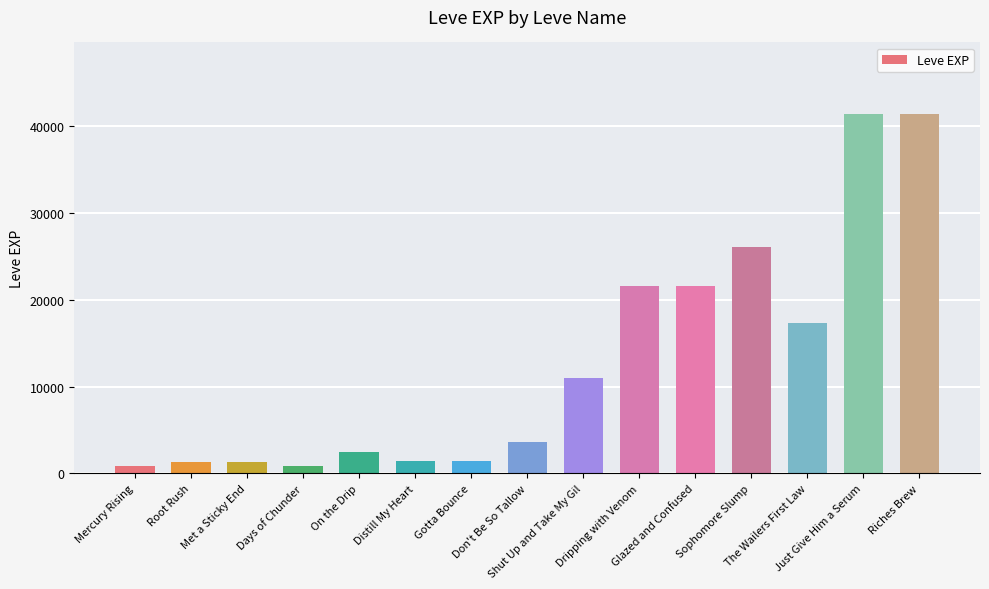

How many distinct data groups are displayed?

1